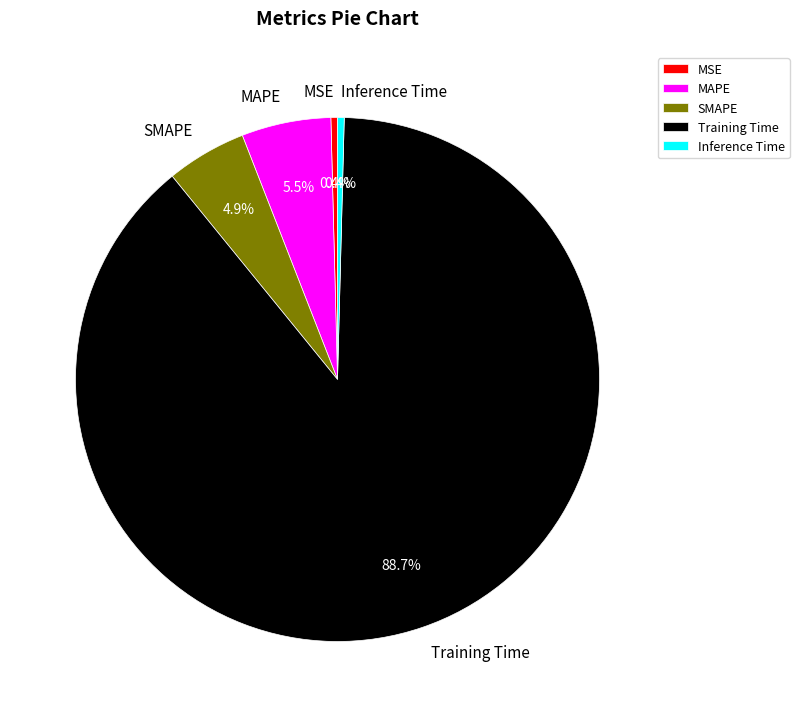

To the nearest percent, what is the difference between the largest and smallest slice percentages?

88%